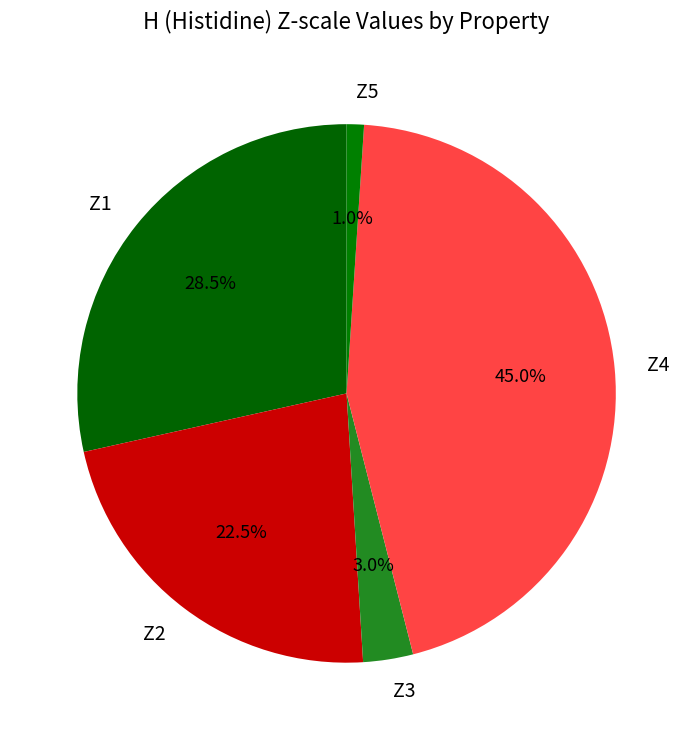

True or false: Z2 accounts for 29% of the total.

False